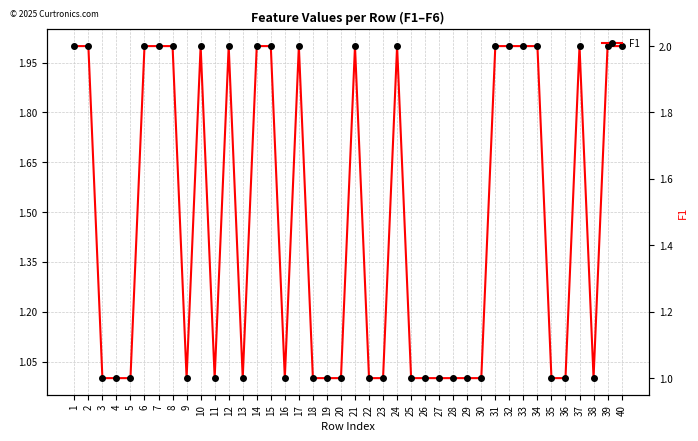

Between 29 and 35, which is larger?

29